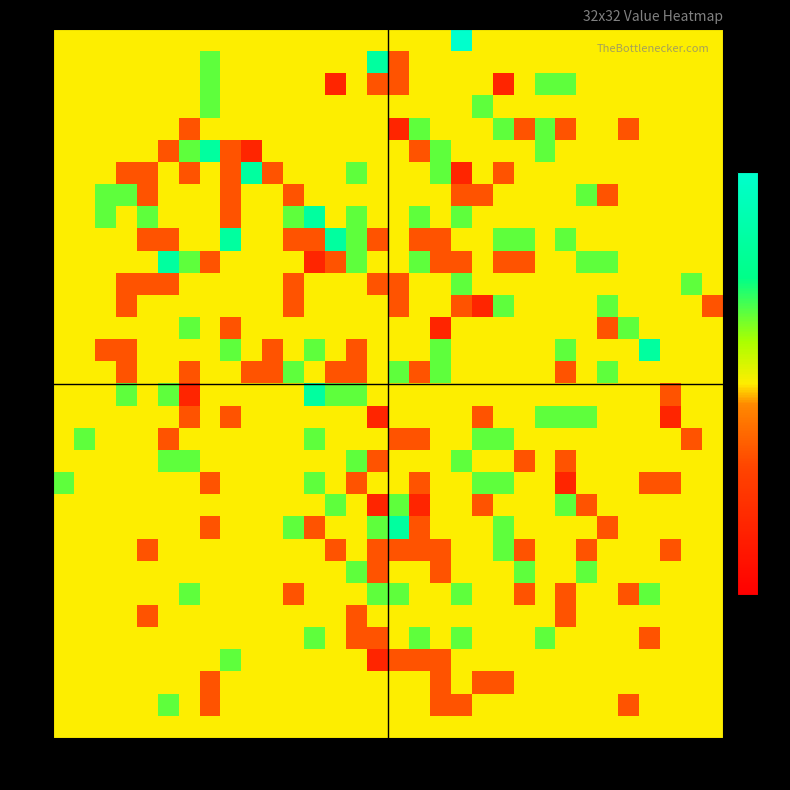

What is the maximum value shown in the chart?

3